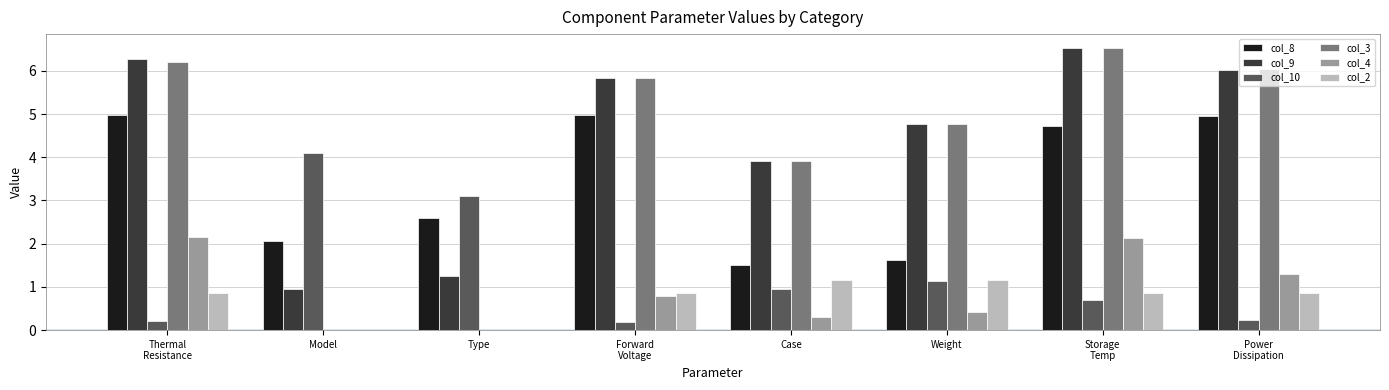

What is the maximum value shown in the chart?

6.5